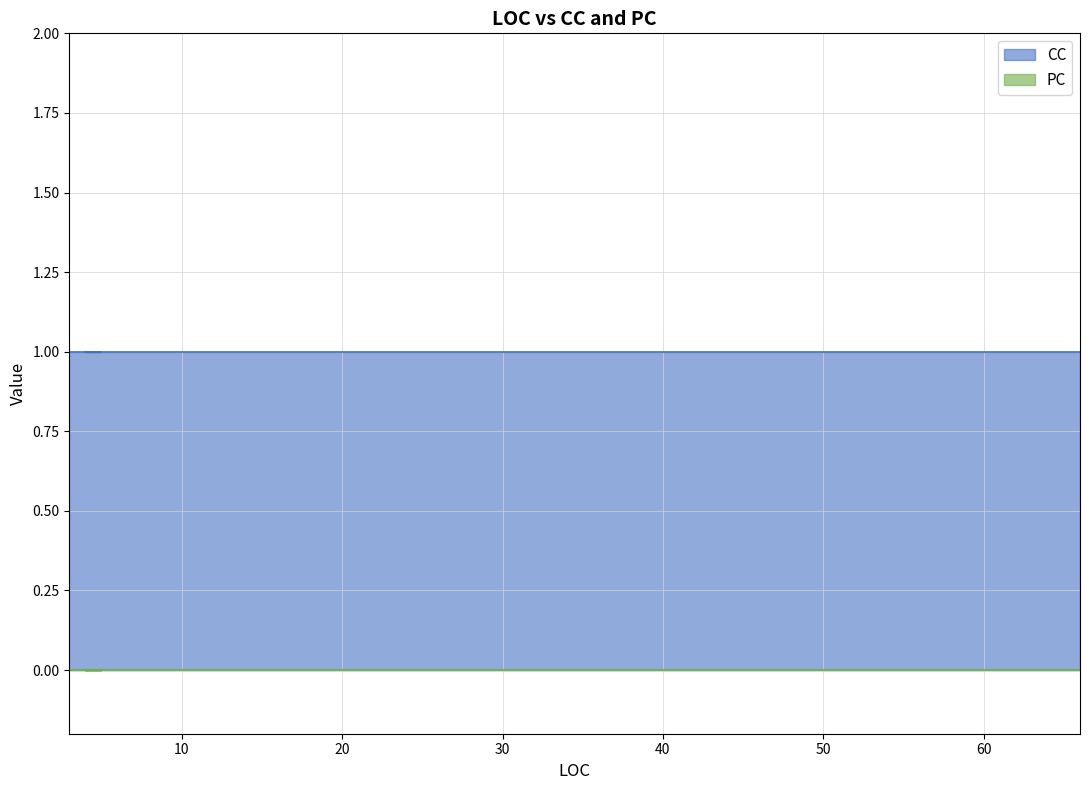

Does the chart have visible grid lines?

Yes